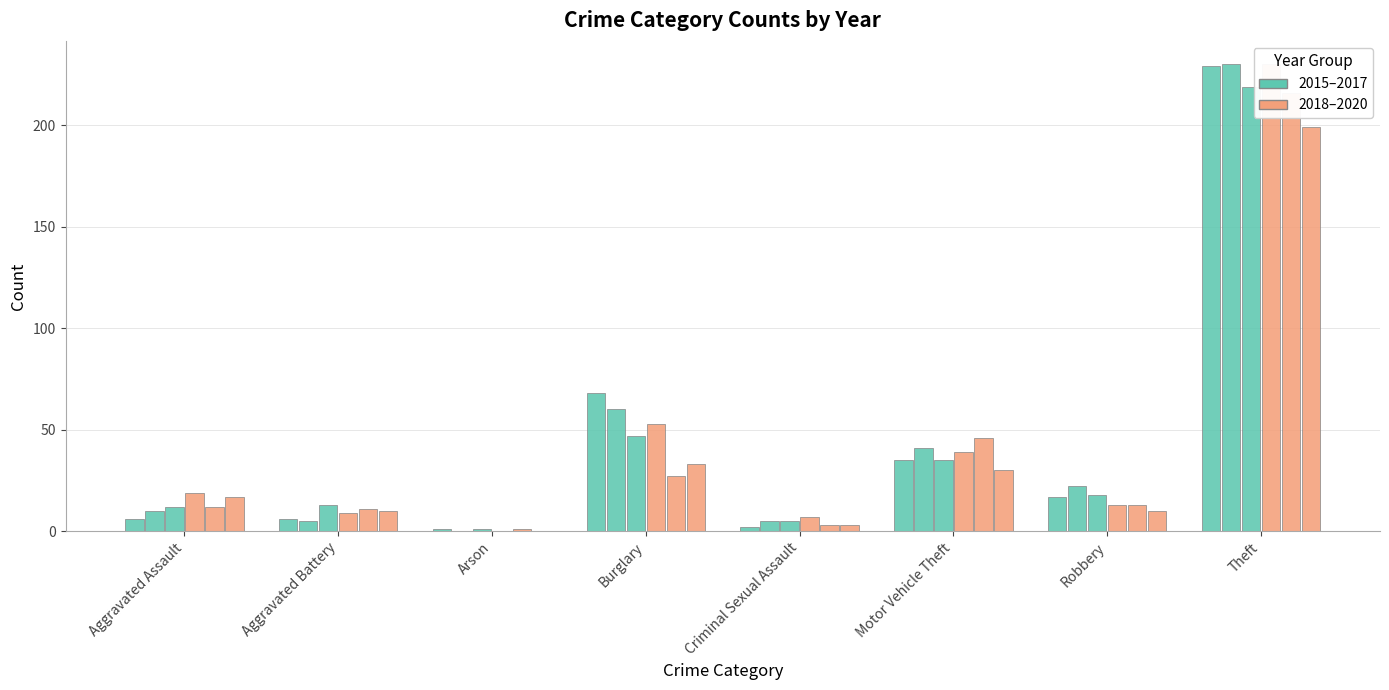

What is the sum of all 2019 values?

329